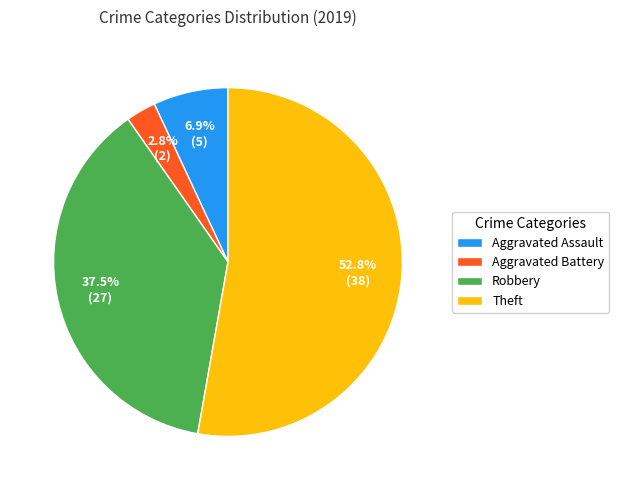

To the nearest percent, what is the average slice percentage?

25%